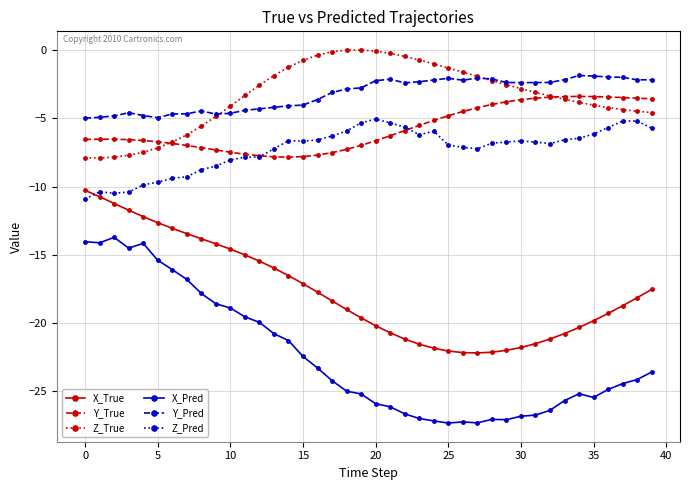

What is the smallest value displayed?

-27.3